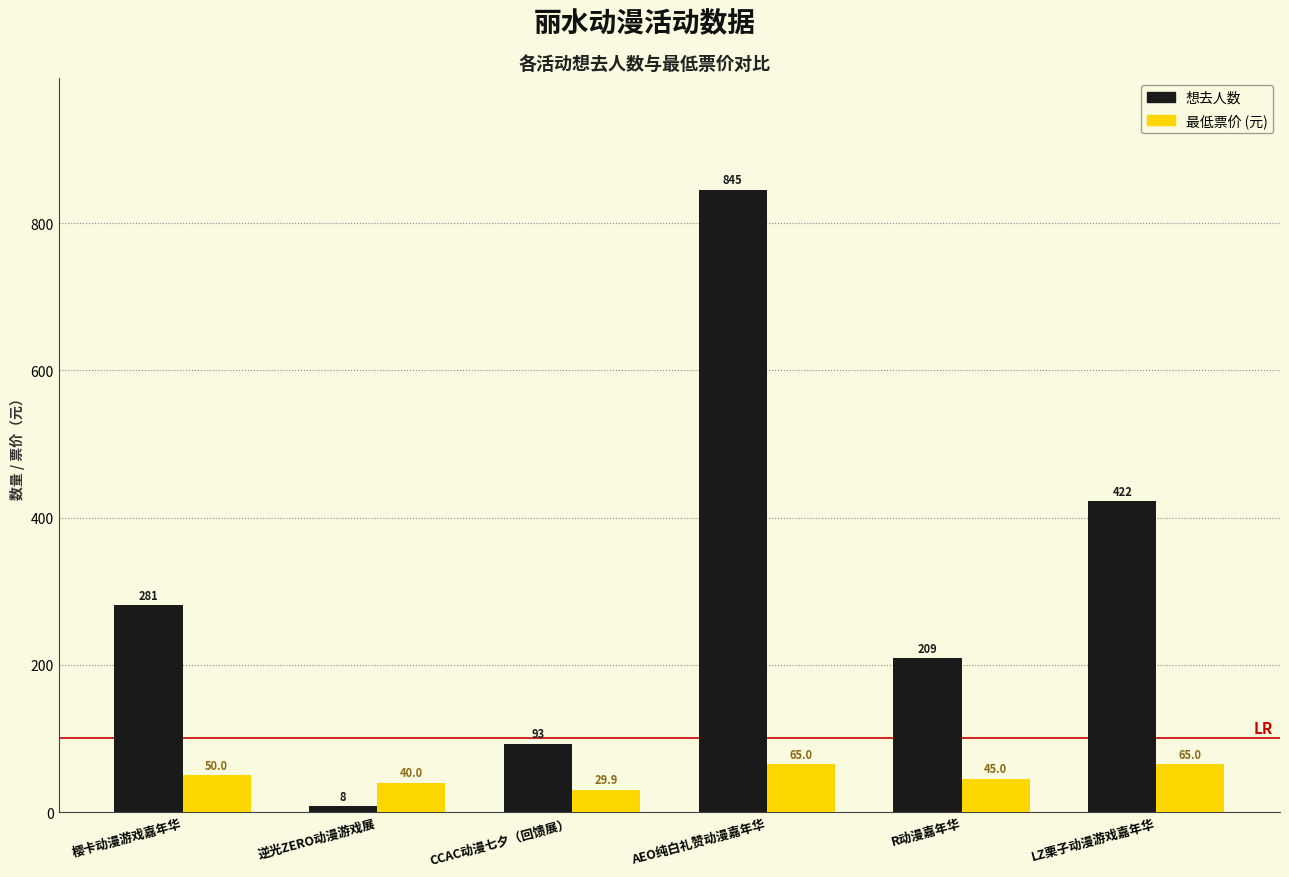

What is the spread (max minus min) of values at LZ栗子动漫游戏嘉年华?

357.0